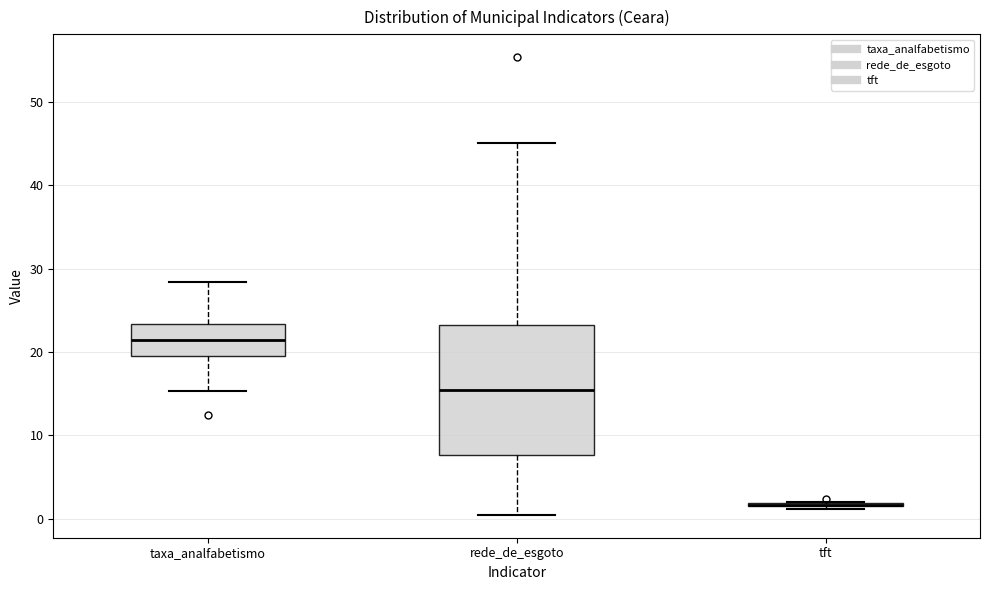

Reading left to right, transcribe this box plot: for each box, give where its median line is, the range the box spans, and where its two whiskers end, as read against the y-axis. The values are not printed on the chart, so give them approximately, as read against the axis.

taxa_analfabetismo: median 21, box 19 to 23, whiskers 15 to 28
rede_de_esgoto: median 15, box 8 to 23, whiskers 0 to 45
tft: box collapsed to a line at 2, whiskers 1 to 2